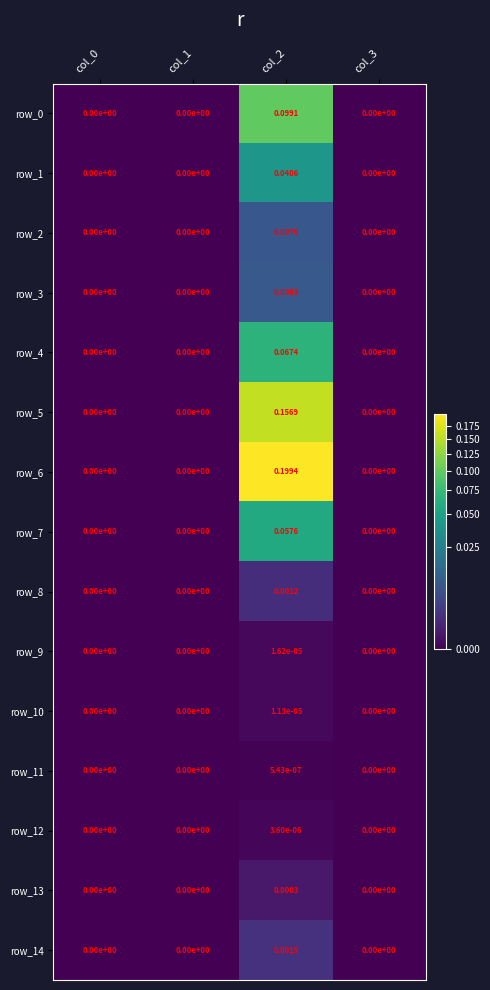

Is the value of row_14 at col_0 greater than the value of row_8 at col_2?

No